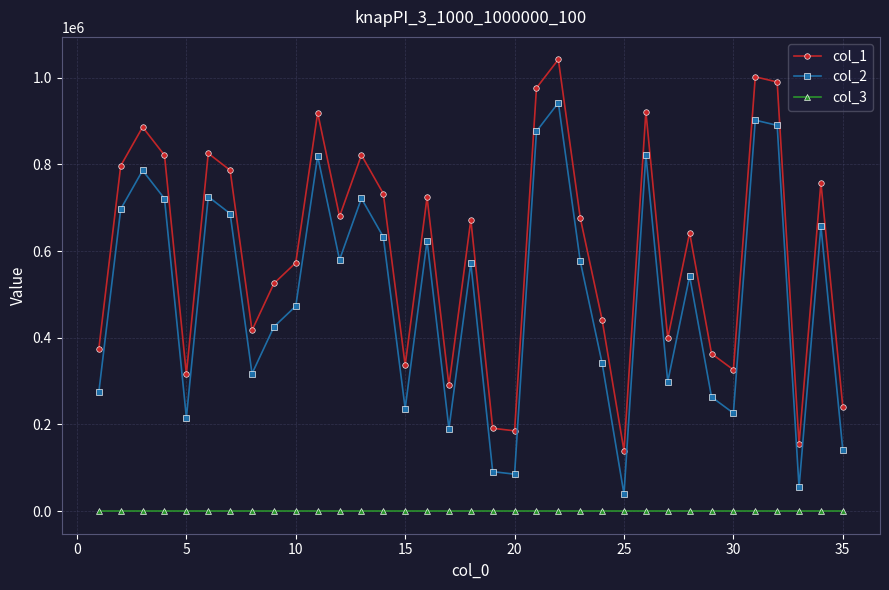

What is the average value of the col_3 series?

1